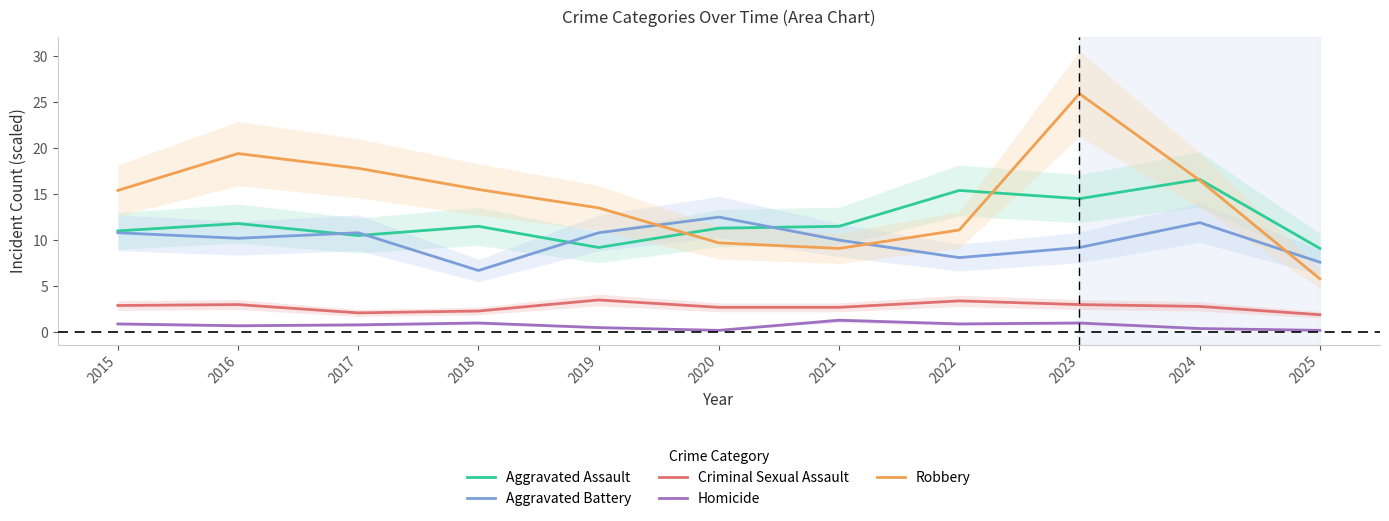

Is the value of Aggravated Battery at 2025 greater than the value of Robbery at 2015?

No